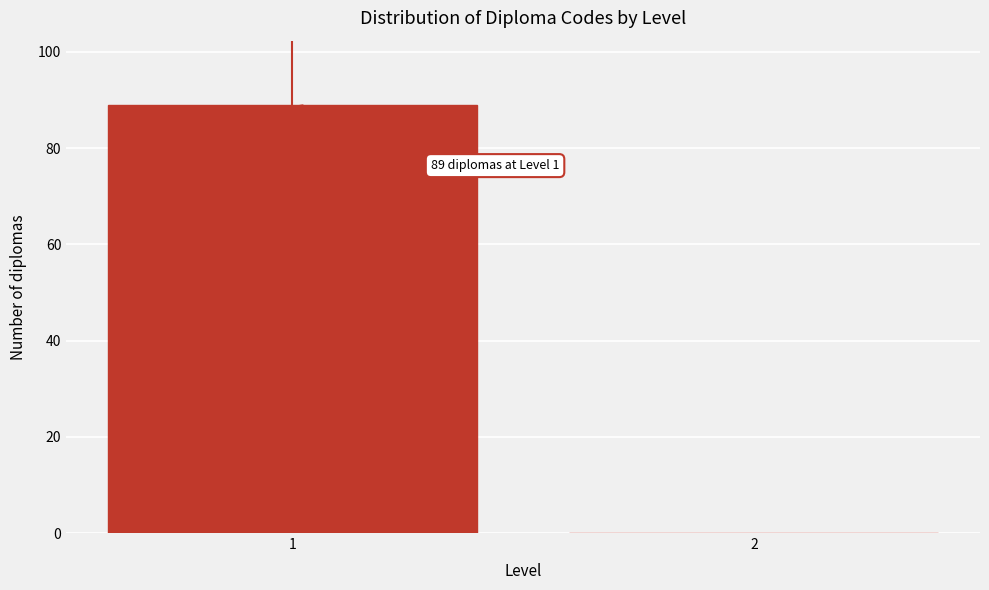

Reading left to right, transcribe all the data shown in this chart.

1=89	2=0